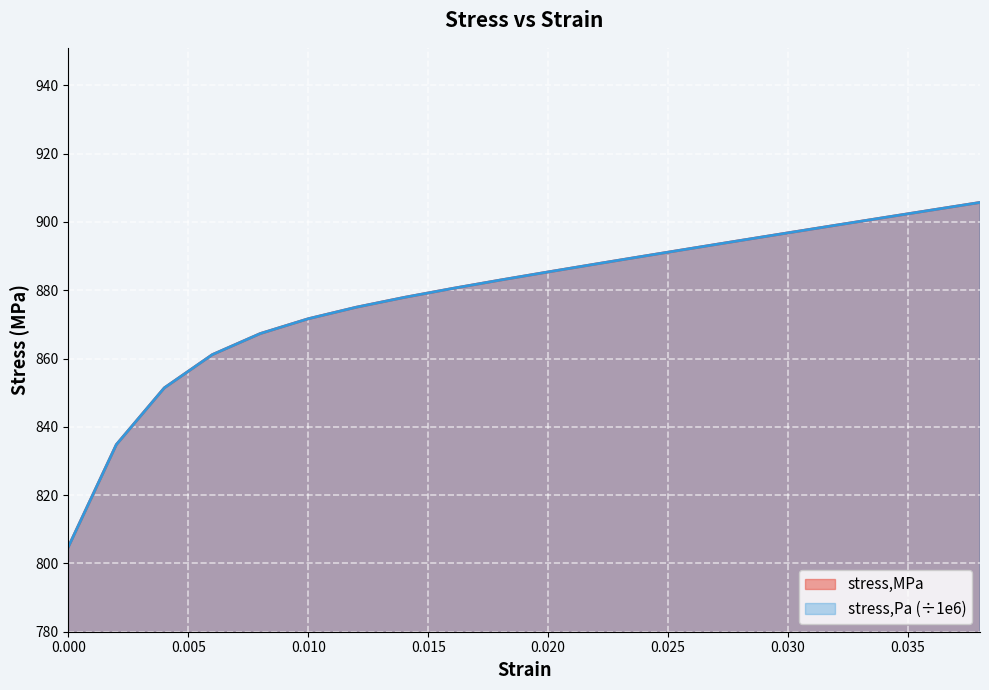

What is the difference between the stress,MPa values at 0.014 and 0.004?

26.5